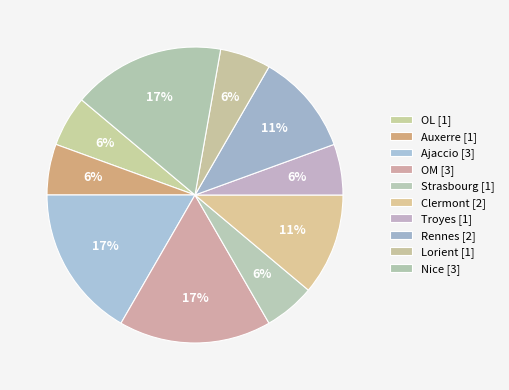

Count the number of slices in the pie.

10